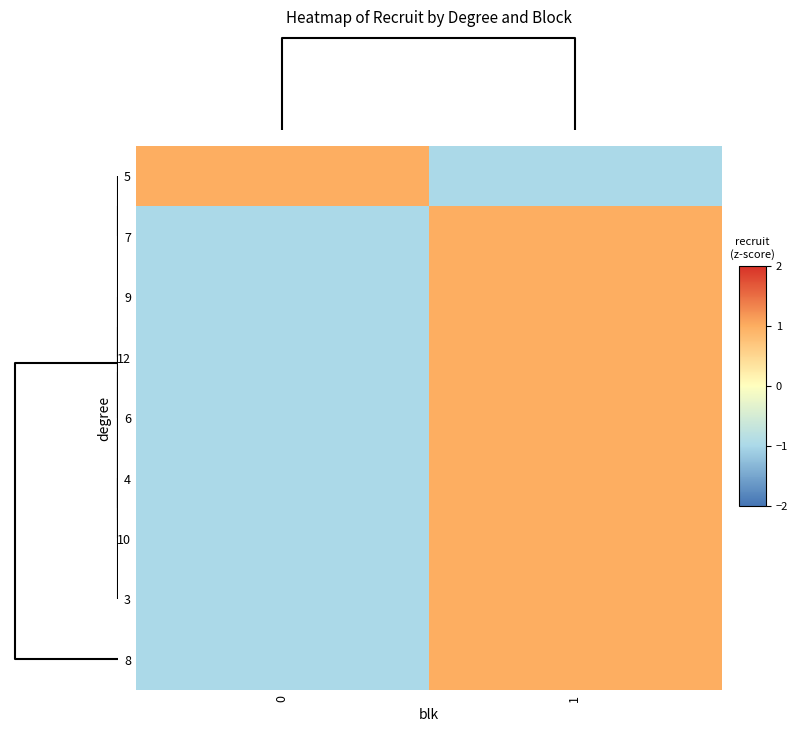

What is the total value across all series at 1?

7.0